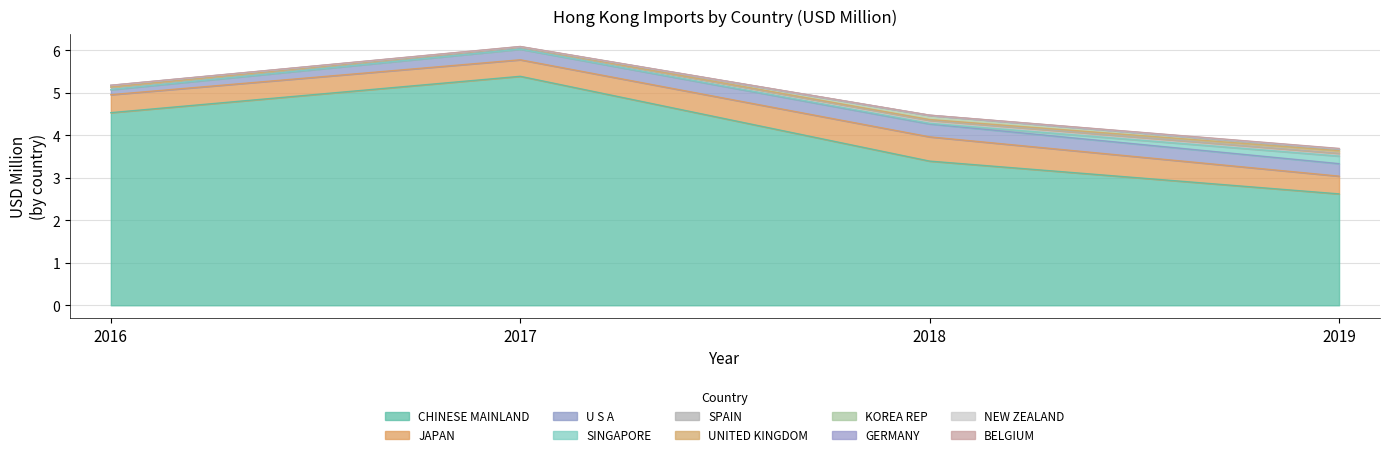

What position from the left is SPAIN?

5